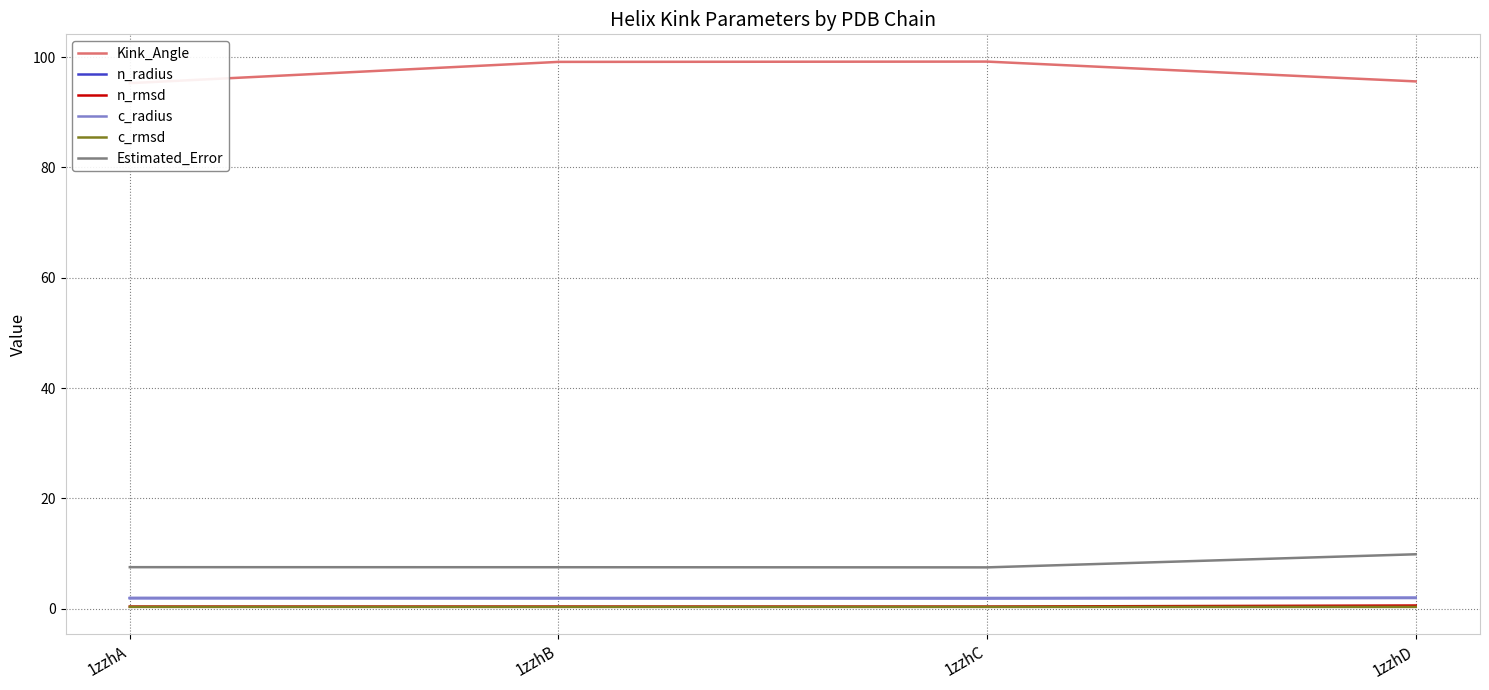

True or false: Kink_Angle has more than 2 interior local peaks.

False